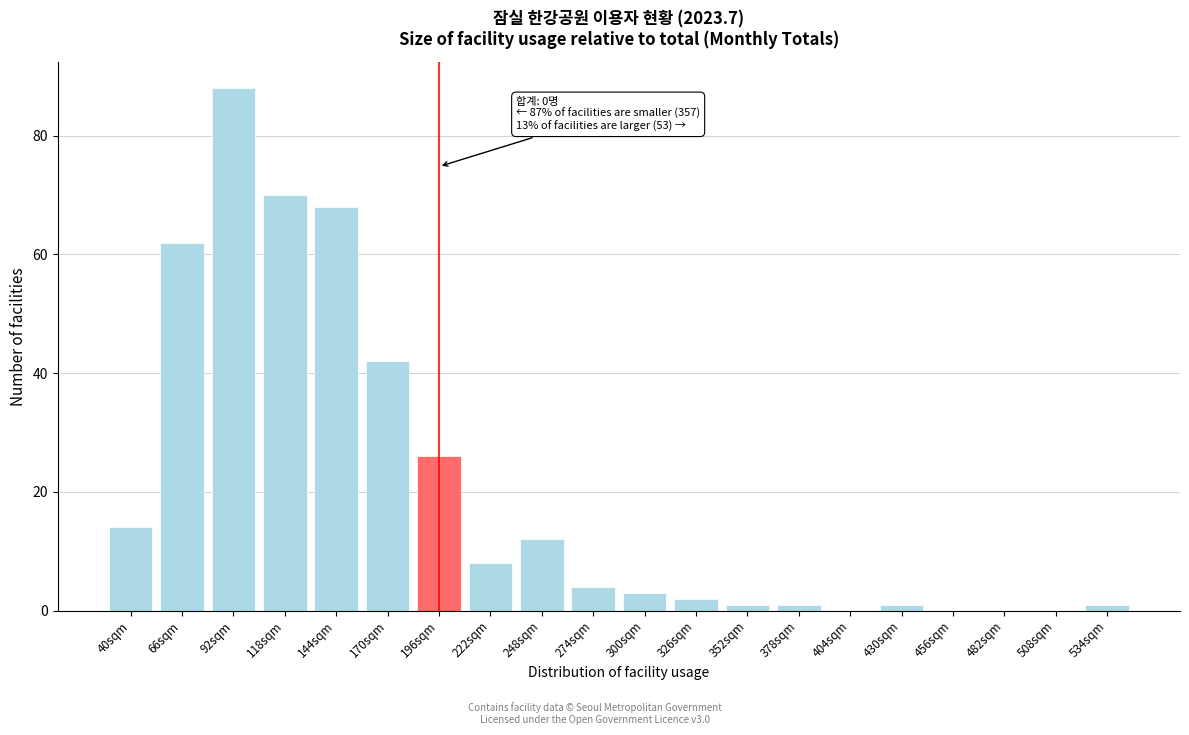

Reading left to right, list all the values displayed in this chart.

40sqm=14	66sqm=62	92sqm=88	118sqm=70	144sqm=68	170sqm=42	196sqm=26	222sqm=8	248sqm=12	274sqm=4	300sqm=3	326sqm=2	352sqm=1	378sqm=1	404sqm=0	430sqm=1	456sqm=0	482sqm=0	508sqm=0	534sqm=1